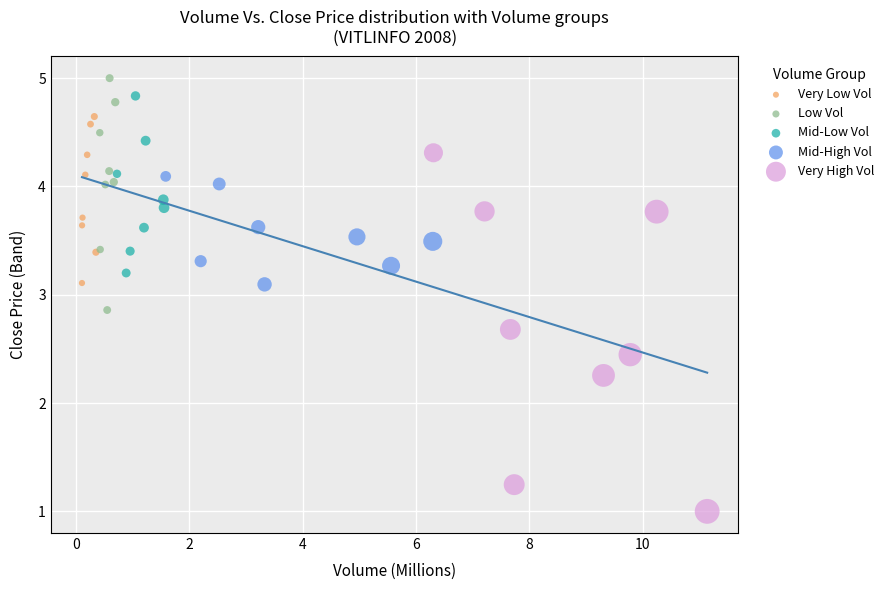

Which series contains the lowest Y value?

Very High Vol